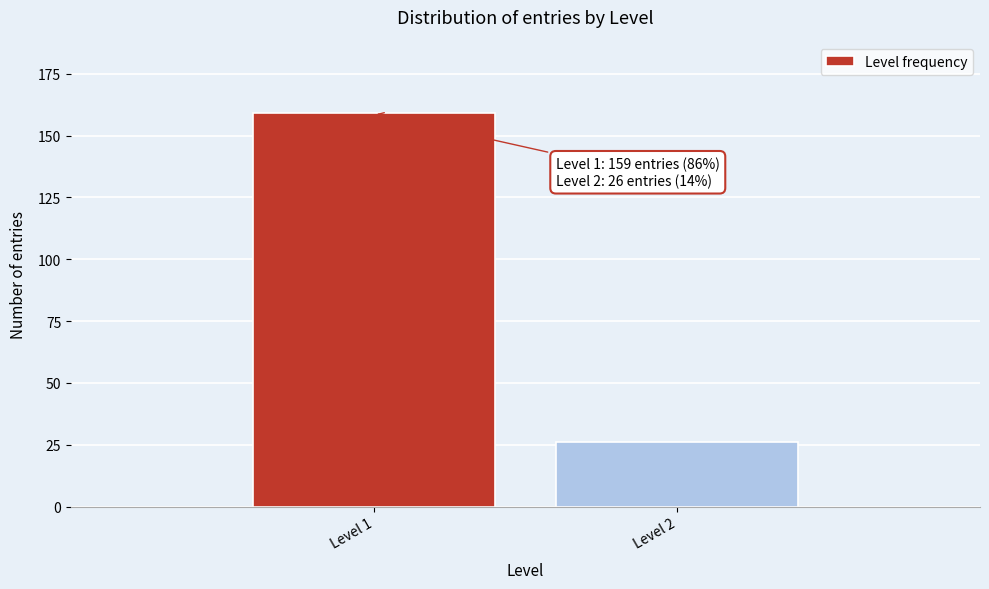

Reading left to right, what are all the values shown in this chart?

159	26